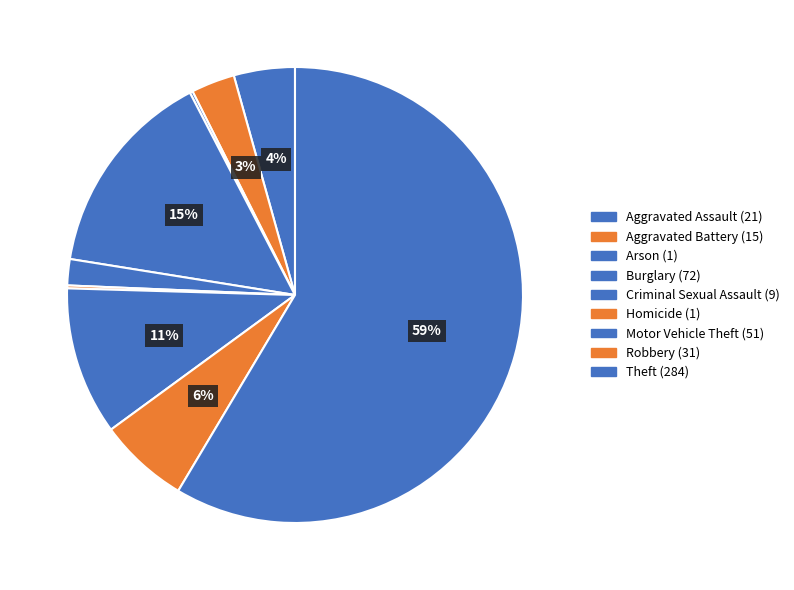

Which has a higher value, Burglary or Aggravated Assault?

Burglary